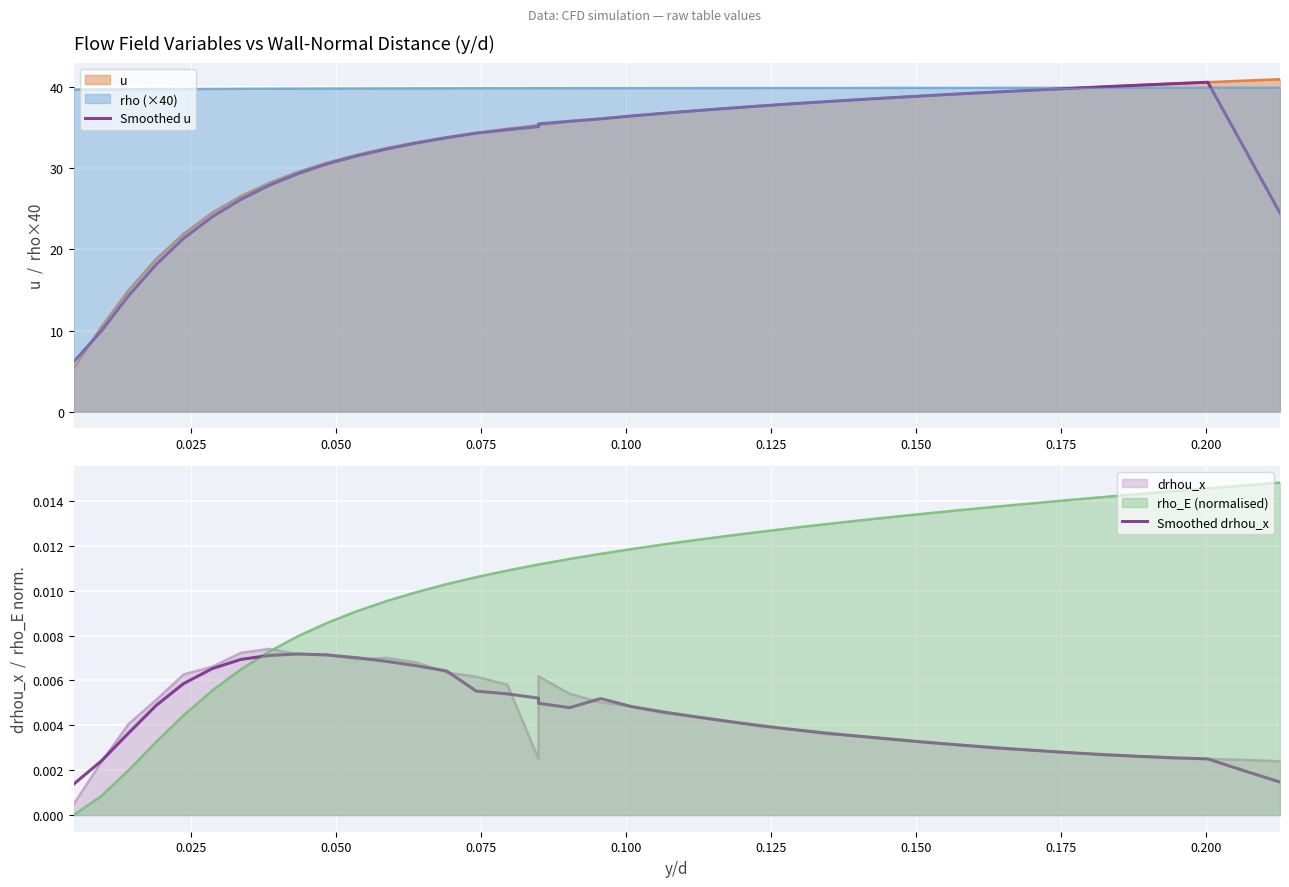

How many lines are shown in the chart?

2